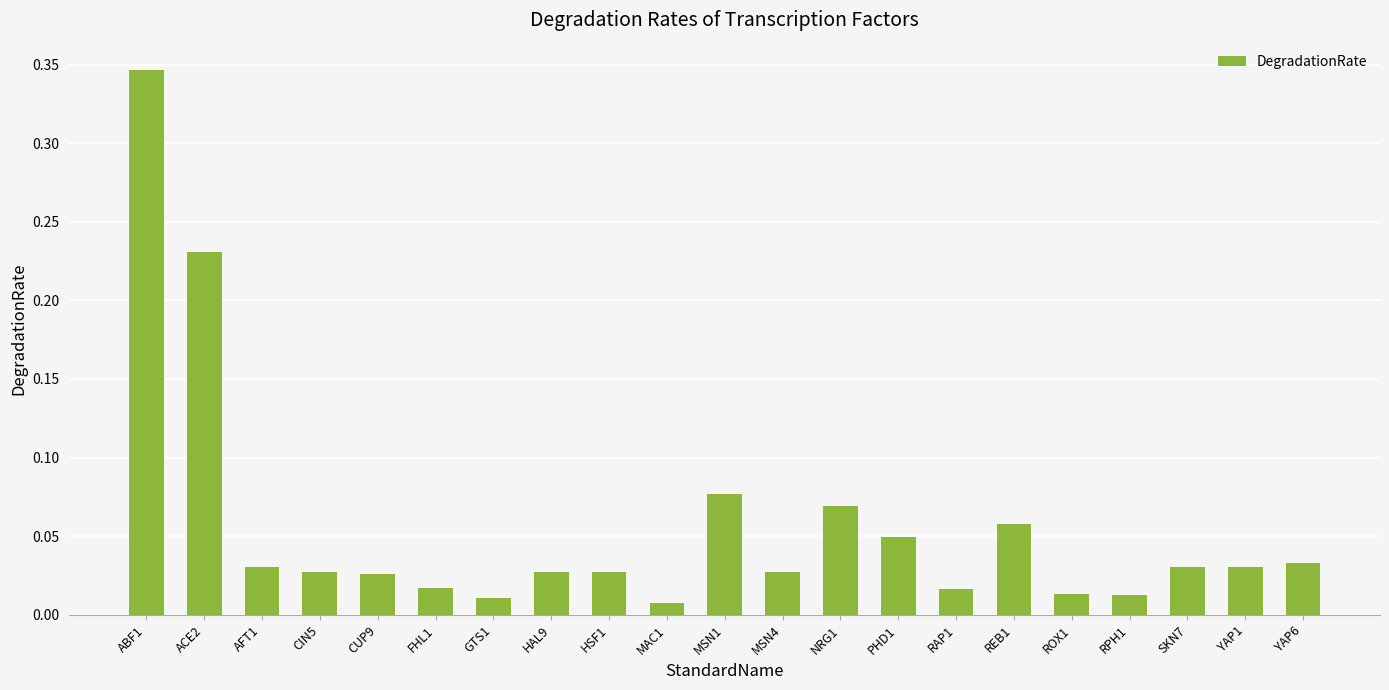

Which has a higher value, GTS1 or NRG1?

NRG1